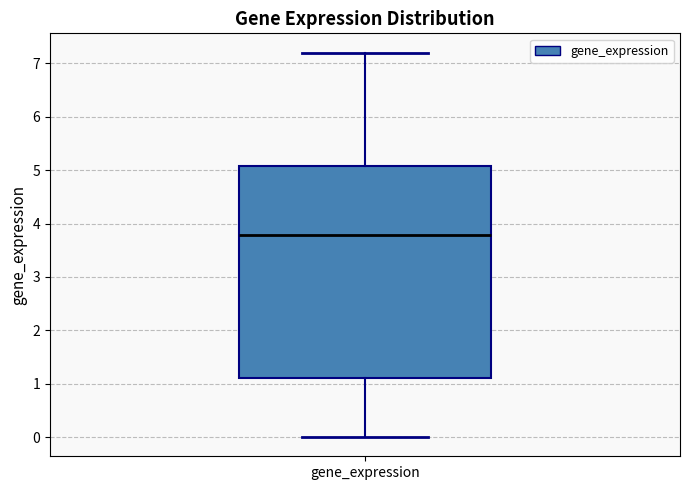

Transcribe this box plot: give where the median line is, the range the box spans, and where the two whiskers end, as read against the y-axis. The values are not printed on the chart, so give them approximately, as read against the axis.

median 3.8, box 1.1 to 5.1, whiskers 0.0 to 7.2